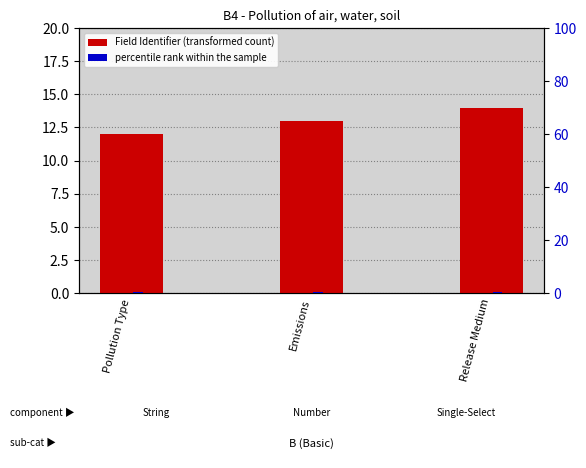

At how many categories does at least one series exceed 6?

3